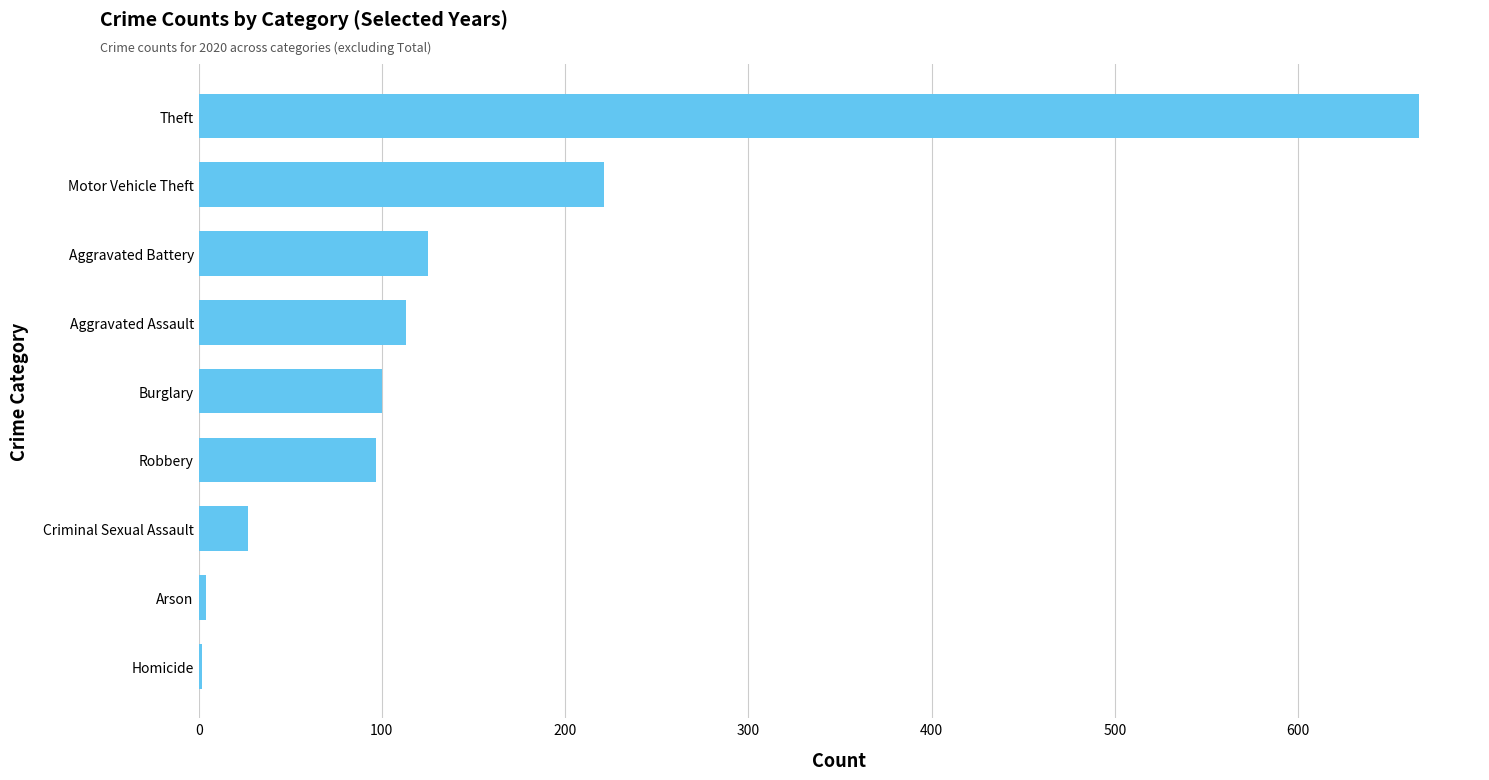

What is the sum of all values?

1355